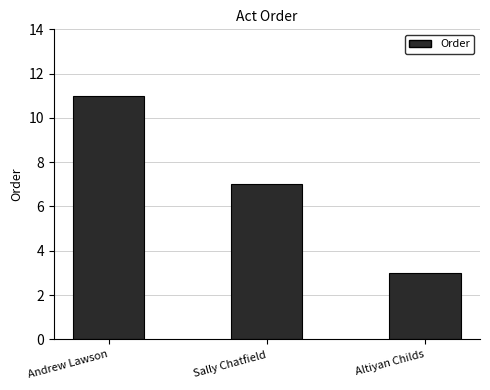

Which category has the lowest value across all series?

Altiyan Childs